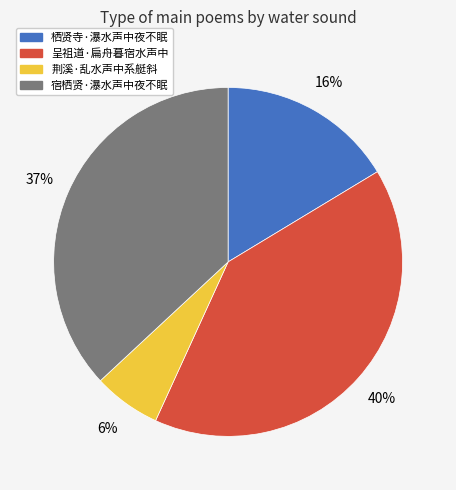

Combined, do 呈祖道·扁舟暮宿水声中 and 栖贤寺·瀑水声中夜不眠 account for over 50%?

Yes